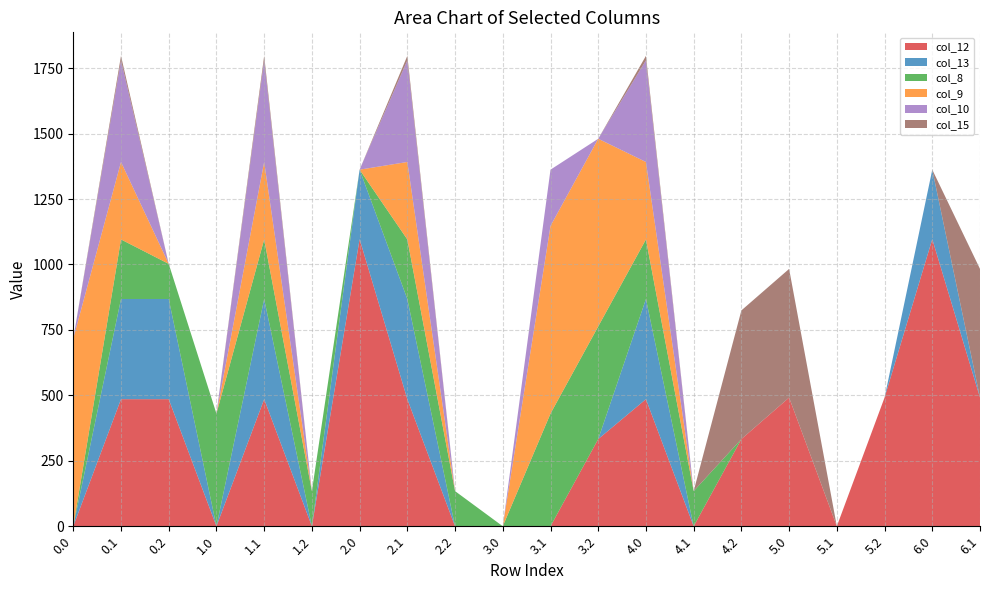

Reading right to left, transcribe all the data shown in this chart.

col_12: 6.1=491.5	6.0=1096.7	5.2=491.5	5.1=0.0	5.0=491.5	4.2=333.0	4.1=0.0	4.0=485.4	3.2=333.0	3.1=0.0	3.0=0.0	2.2=0.0	2.1=485.4	2.0=1096.7	1.2=0.0	1.1=485.4	1.0=0.0	0.2=485.4	0.1=485.4	0.0=0.0
col_13: 6.1=0.0	6.0=265.4	5.2=0.0	5.1=0.0	5.0=0.0	4.2=0.0	4.1=0.0	4.0=382.7	3.2=0.0	3.1=0.0	3.0=0.0	2.2=0.0	2.1=382.7	2.0=265.4	1.2=0.0	1.1=382.7	1.0=0.0	0.2=382.7	0.1=382.7	0.0=0.0
col_8: 6.1=0.0	6.0=0.0	5.2=0.0	5.1=0.0	5.0=0.0	4.2=0.0	4.1=134.2	4.0=227.5	3.2=430.3	3.1=430.3	3.0=0.0	2.2=134.2	2.1=227.5	2.0=0.0	1.2=134.2	1.1=227.5	1.0=430.3	0.2=134.2	0.1=227.5	0.0=0.0
col_9: 6.1=0.0	6.0=0.0	5.2=0.0	5.1=0.0	5.0=0.0	4.2=0.0	4.1=0.0	4.0=295.9	3.2=716.9	3.1=716.9	3.0=0.0	2.2=0.0	2.1=295.9	2.0=0.0	1.2=0.0	1.1=295.9	1.0=0.0	0.2=0.0	0.1=295.9	0.0=716.9
col_10: 6.1=0.0	6.0=0.0	5.2=0.0	5.1=0.0	5.0=0.0	4.2=0.0	4.1=0.0	4.0=388.1	3.2=0.0	3.1=214.9	3.0=0.0	2.2=0.0	2.1=388.1	2.0=0.0	1.2=0.0	1.1=388.1	1.0=0.0	0.2=0.0	0.1=388.1	0.0=0.0
col_15: 6.1=491.5	6.0=0.0	5.2=0.0	5.1=0.0	5.0=491.5	4.2=491.5	4.1=0.0	4.0=17.3	3.2=0.0	3.1=0.0	3.0=0.0	2.2=0.0	2.1=17.3	2.0=0.0	1.2=0.0	1.1=17.3	1.0=0.0	0.2=0.0	0.1=17.3	0.0=0.0